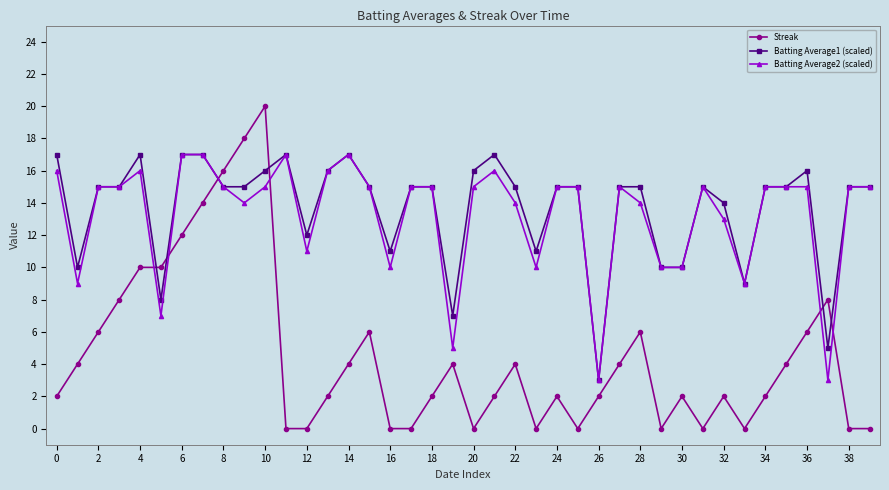

What is the value of the Batting Average1 (scaled) point at the 35th from the left?

15.0